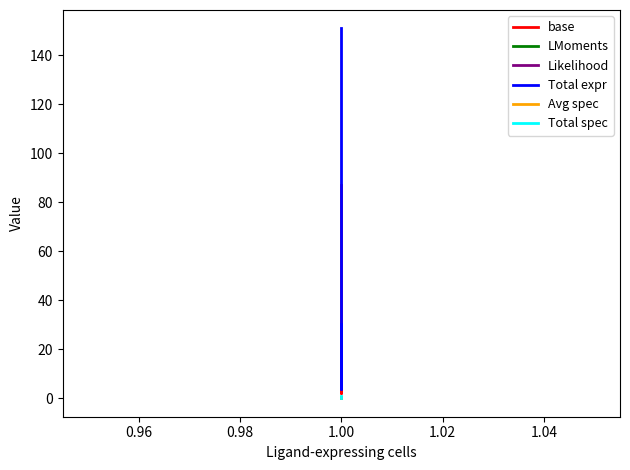

Which series changed the most between 0.96 and 1.00?

Total expr